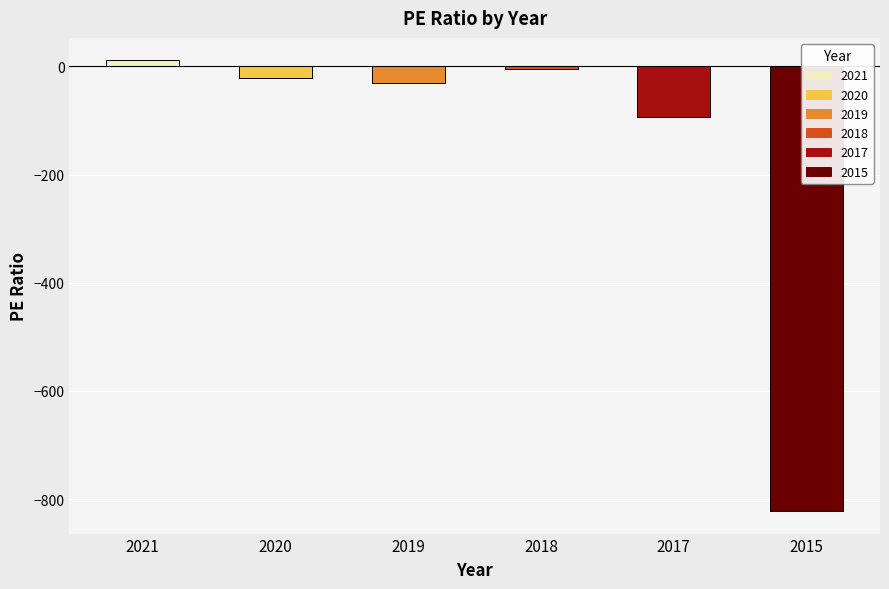

What is the change in value from 2018 to 2017?

-88.8